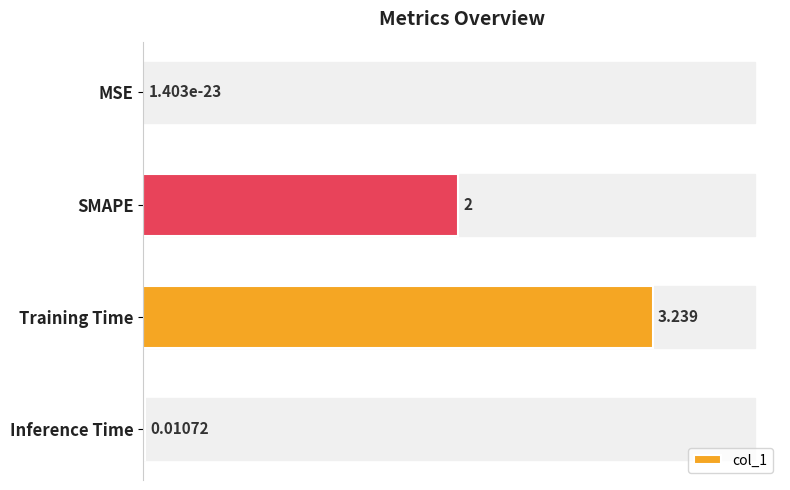

Which has a higher value, SMAPE or MSE?

SMAPE